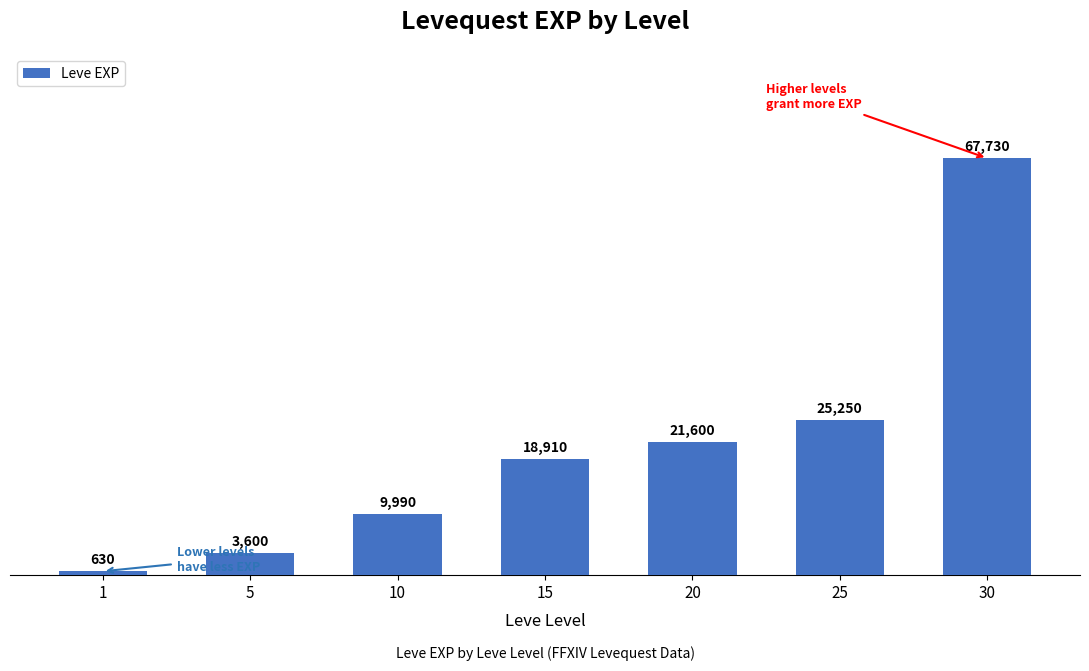

Where is the data nearest to the value 34180?

25